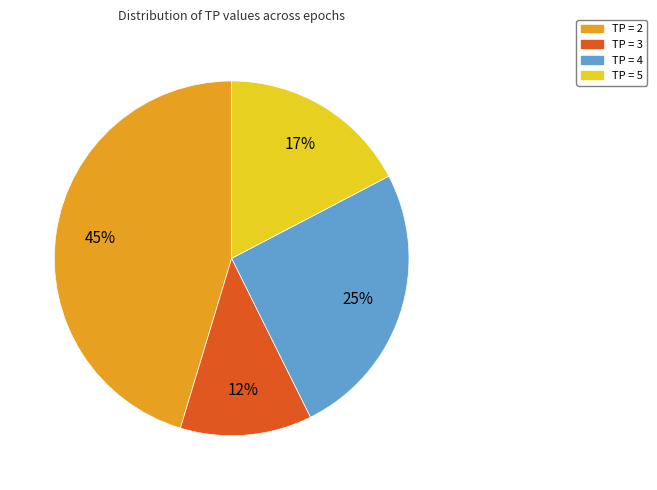

Does TP = 5 account for over 50% of the chart?

No